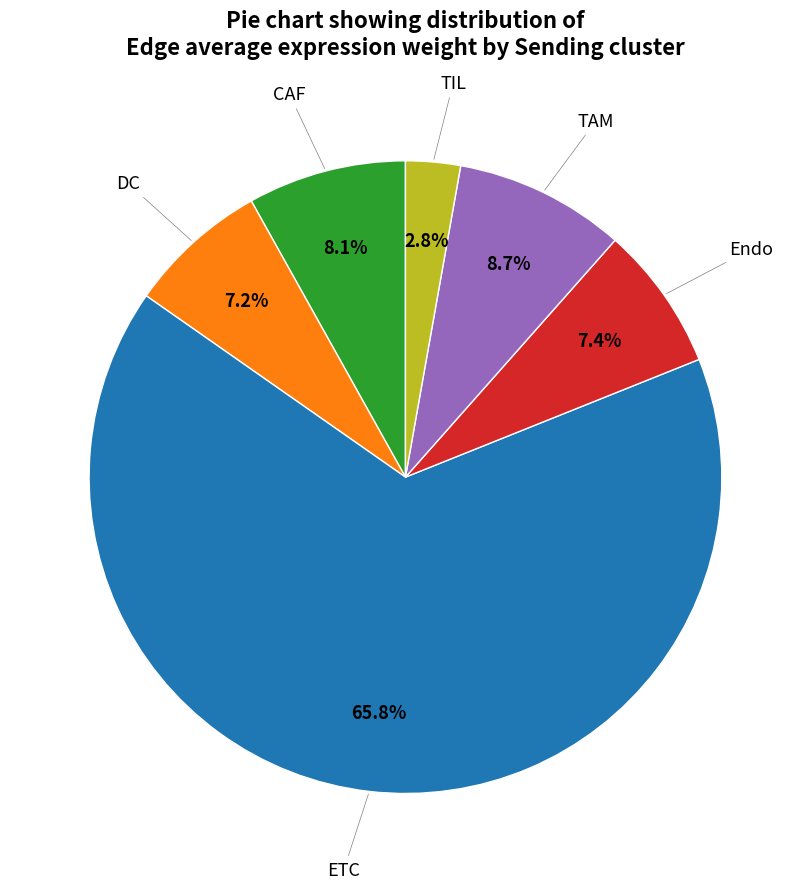

Does any single category account for the majority?

Yes